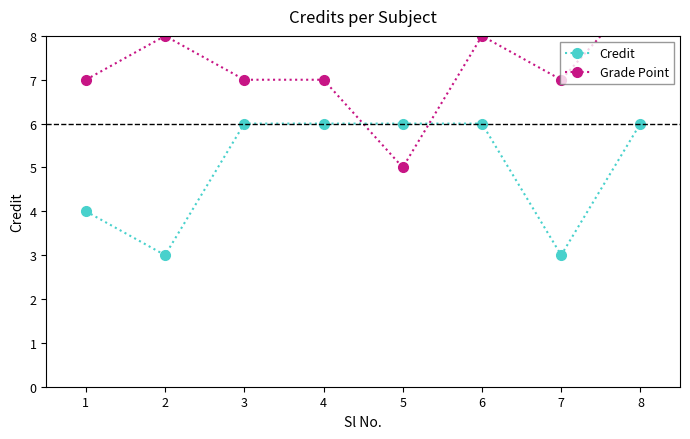

What is the difference between the second highest and second lowest values in the Grade Point series?

1